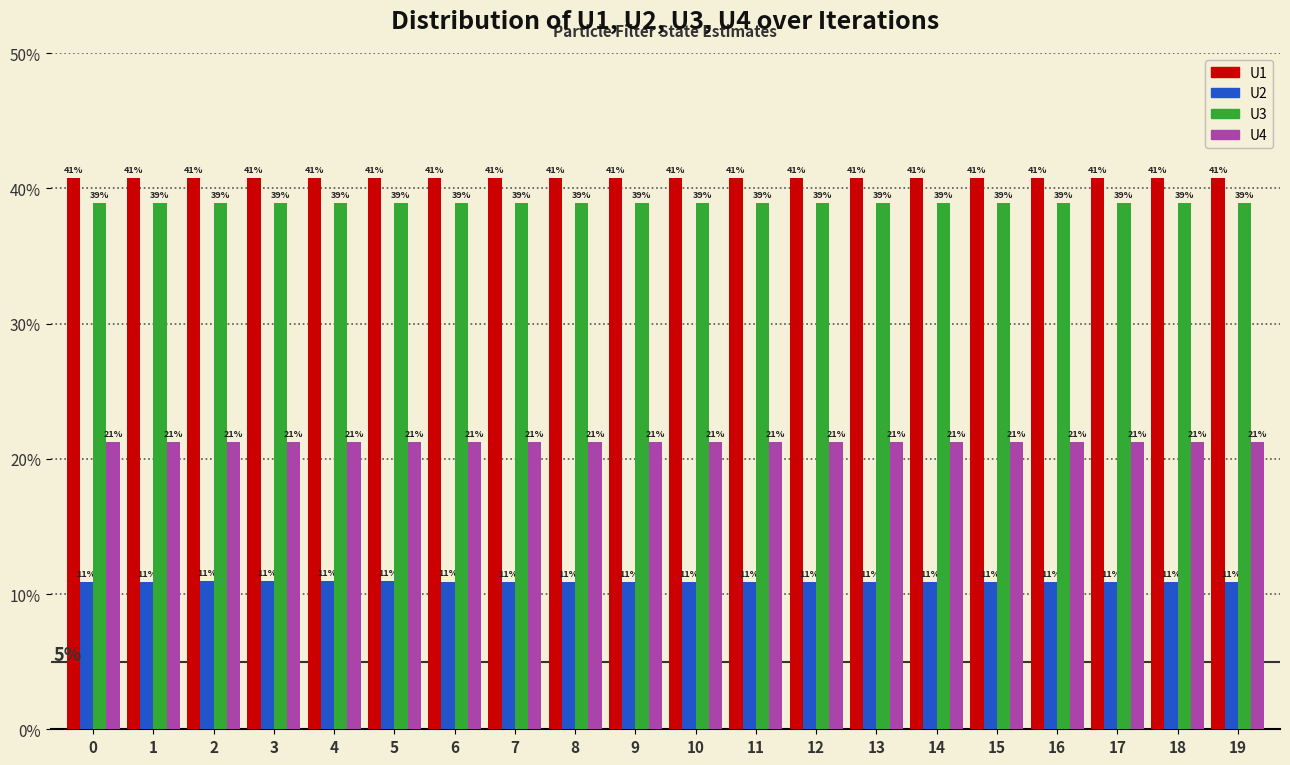

What are all the series names shown in the legend?

U1, U2, U3, U4